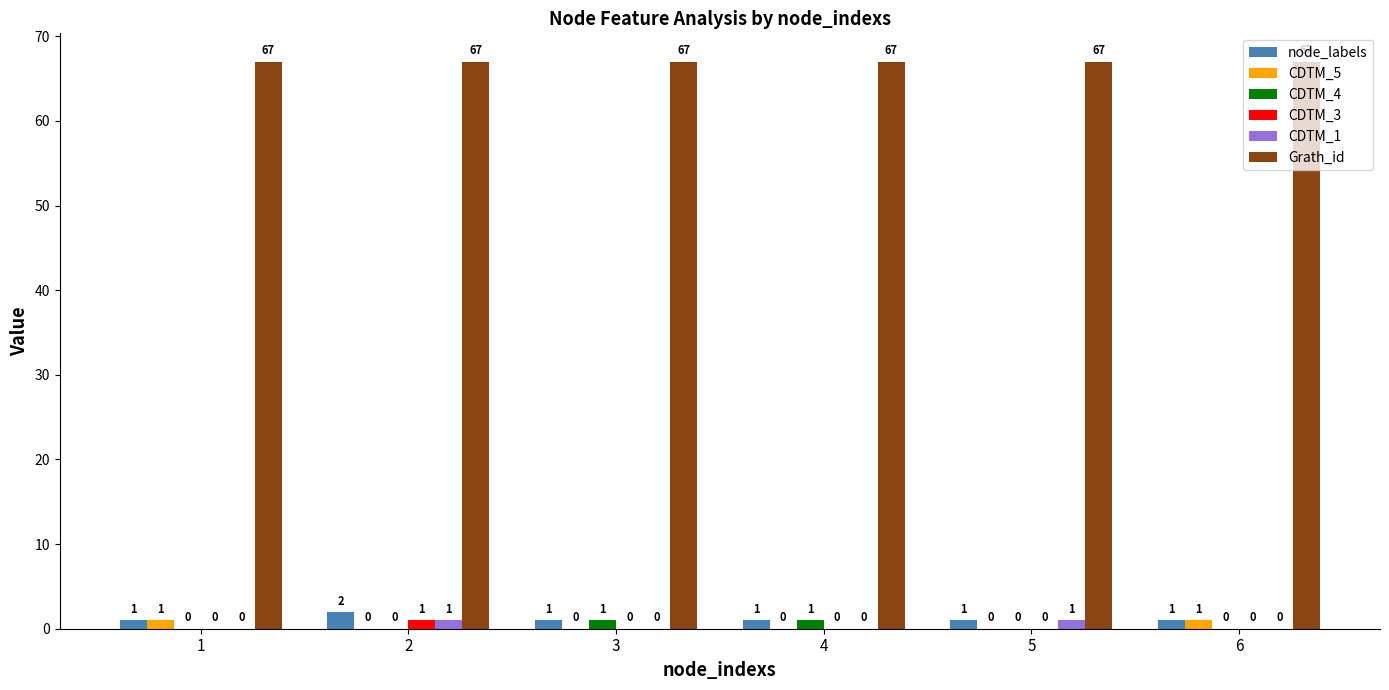

What is the maximum value for node_labels?

2